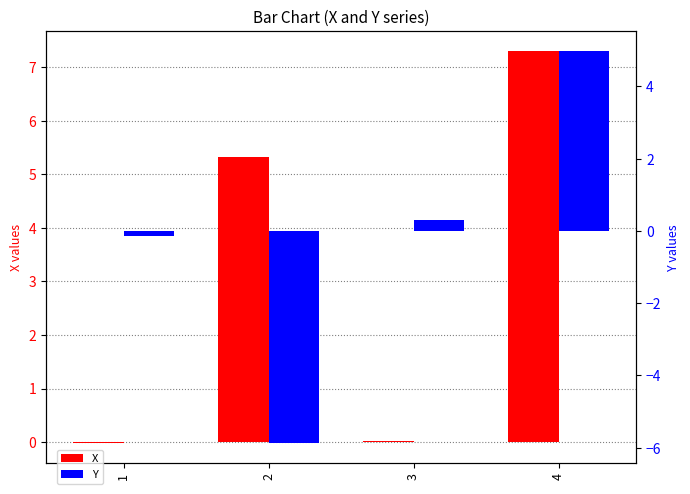

Is the value of Y at 3 greater than the value of X at 4?

No